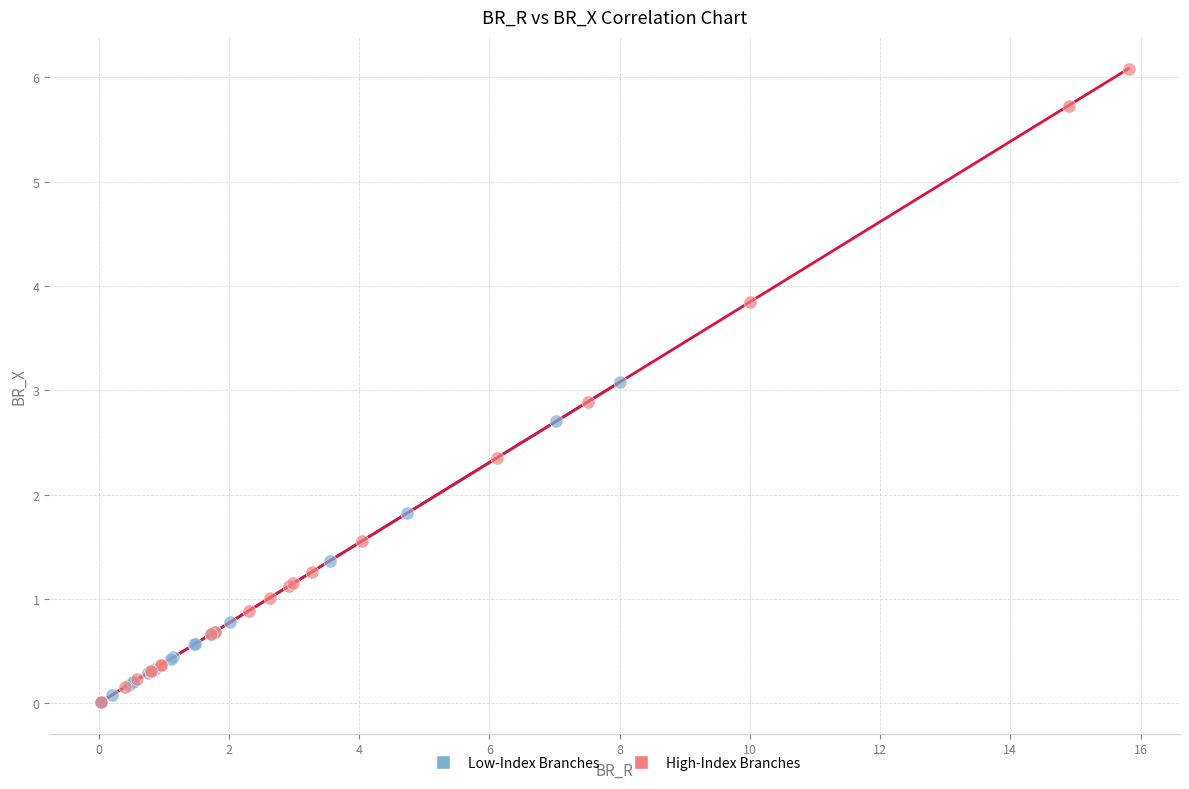

Which series reaches the maximum Y coordinate?

High-Index Branches